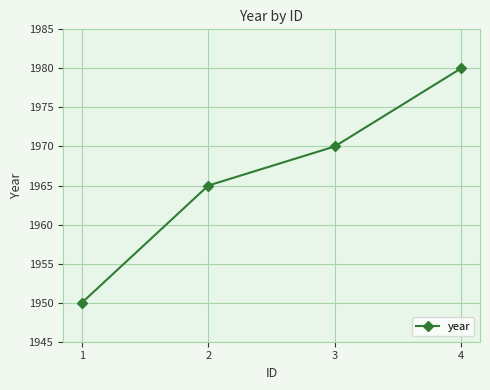

Count the number of categories in the chart.

4